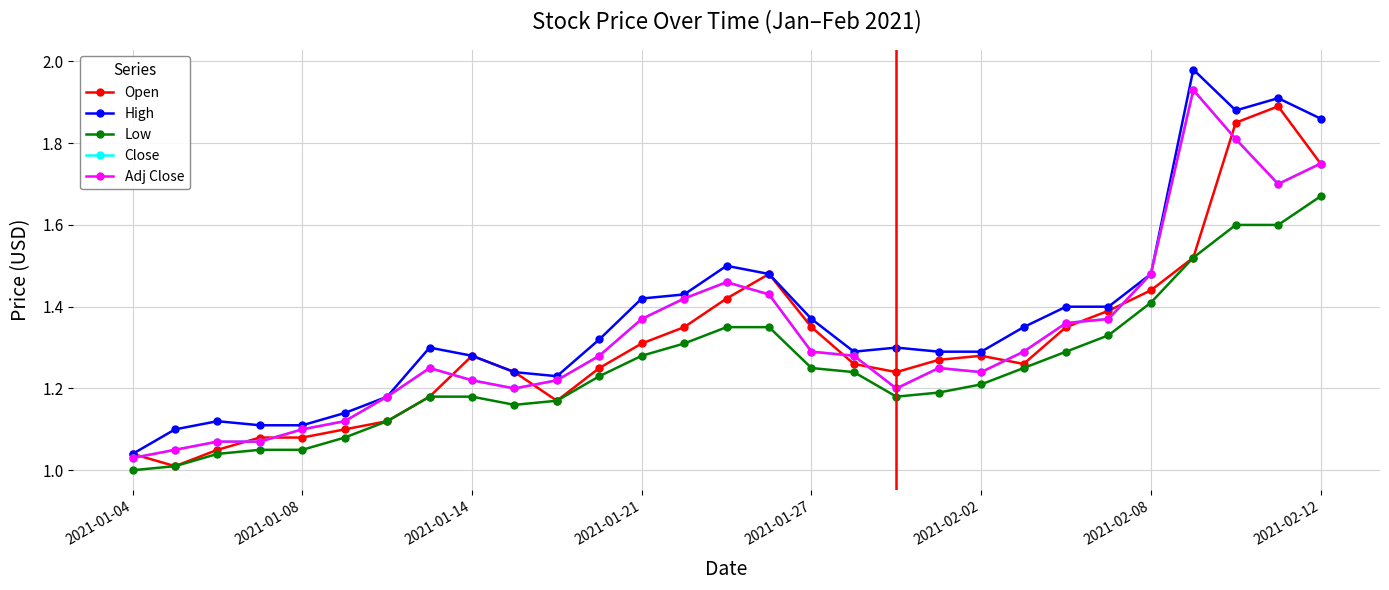

Is this an area chart (filled region under the line)?

No